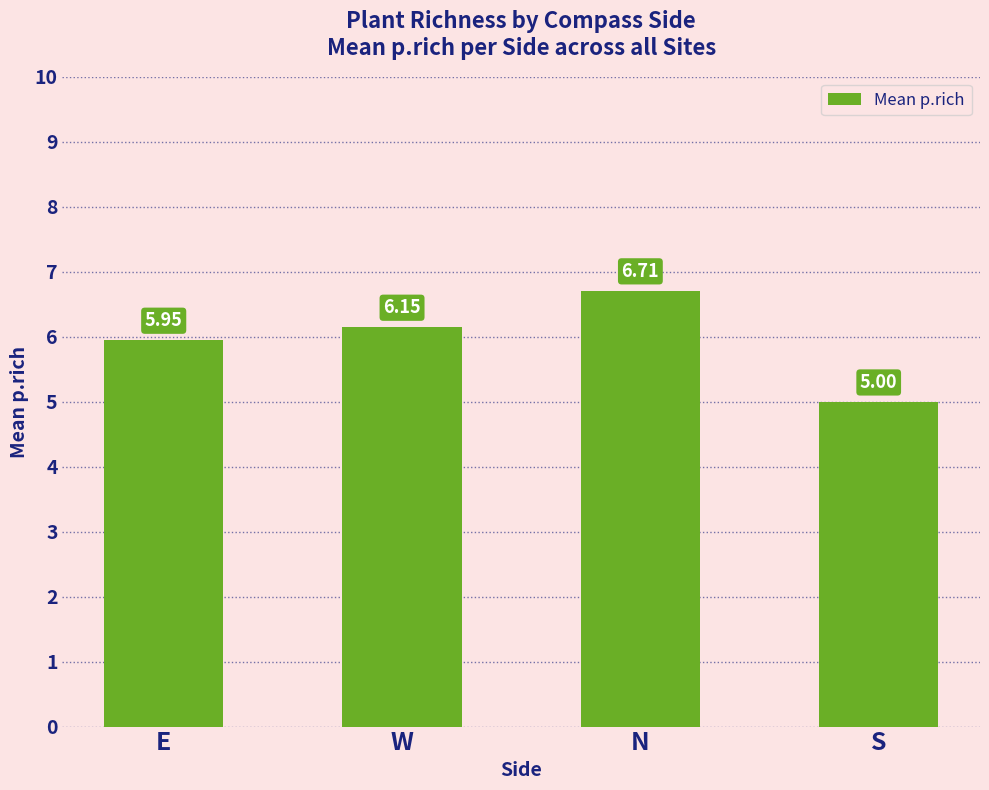

What is the difference between the values at N and S?

1.7